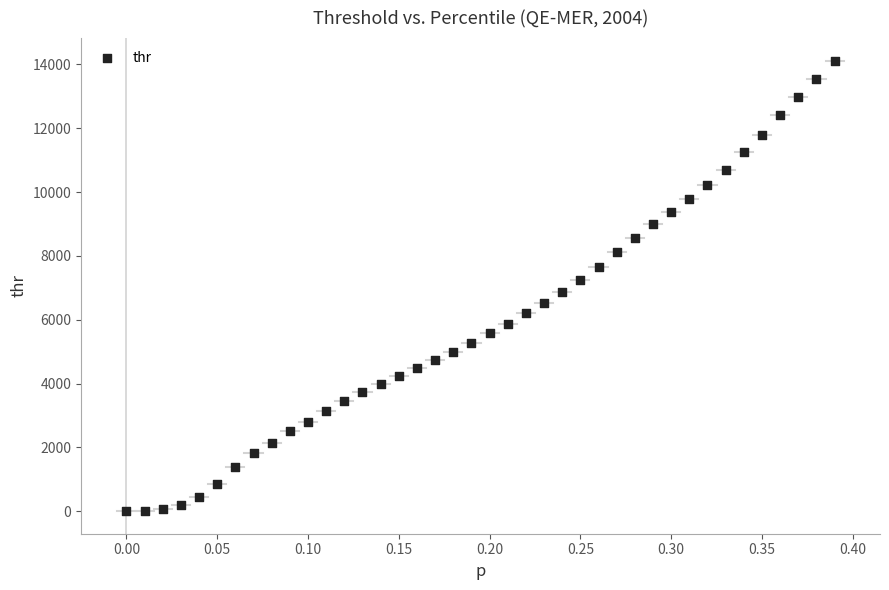

What is the range of X values (max minus min)?

0.4